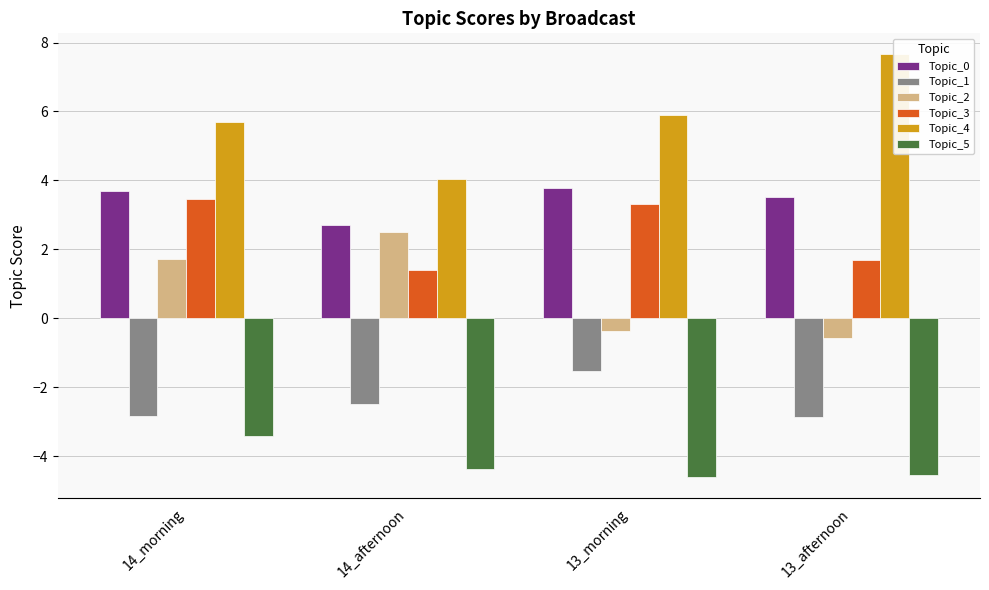

Reading right to left, list all the values displayed in this chart.

Topic_0: 3.5	3.8	2.7	3.7
Topic_1: -2.9	-1.5	-2.5	-2.8
Topic_2: -0.6	-0.4	2.5	1.7
Topic_3: 1.7	3.3	1.4	3.5
Topic_4: 7.7	5.9	4.0	5.7
Topic_5: -4.6	-4.6	-4.4	-3.4